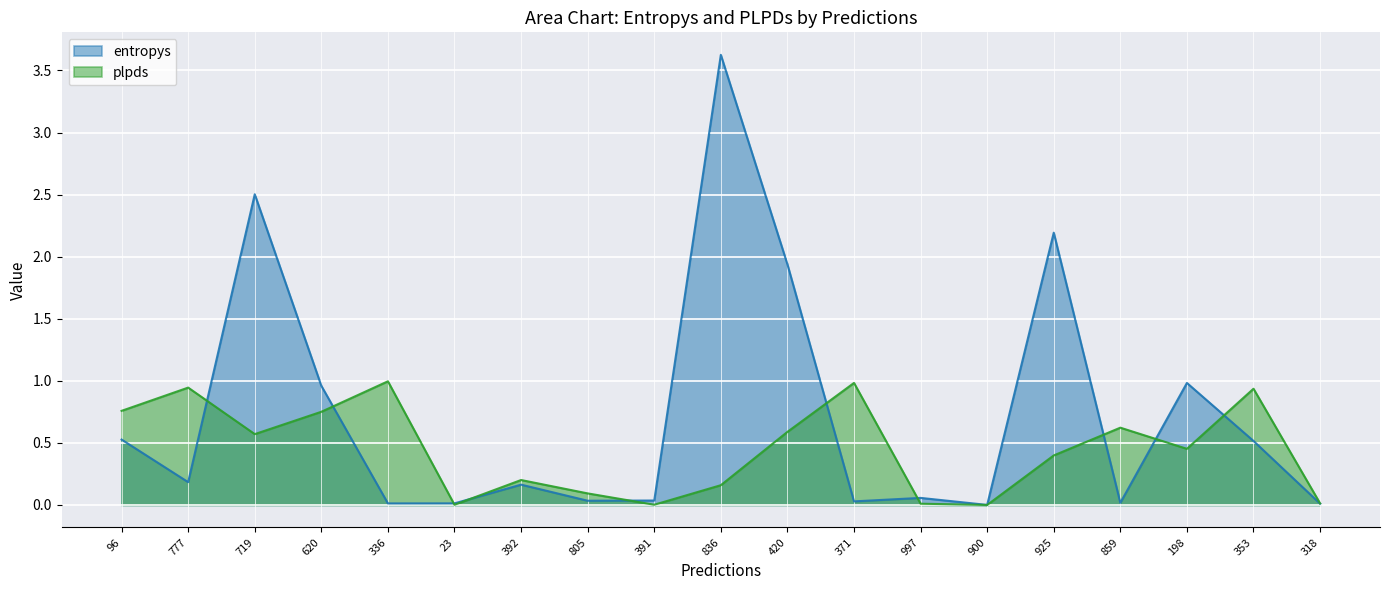

What are all the series names shown in the legend?

entropys, plpds